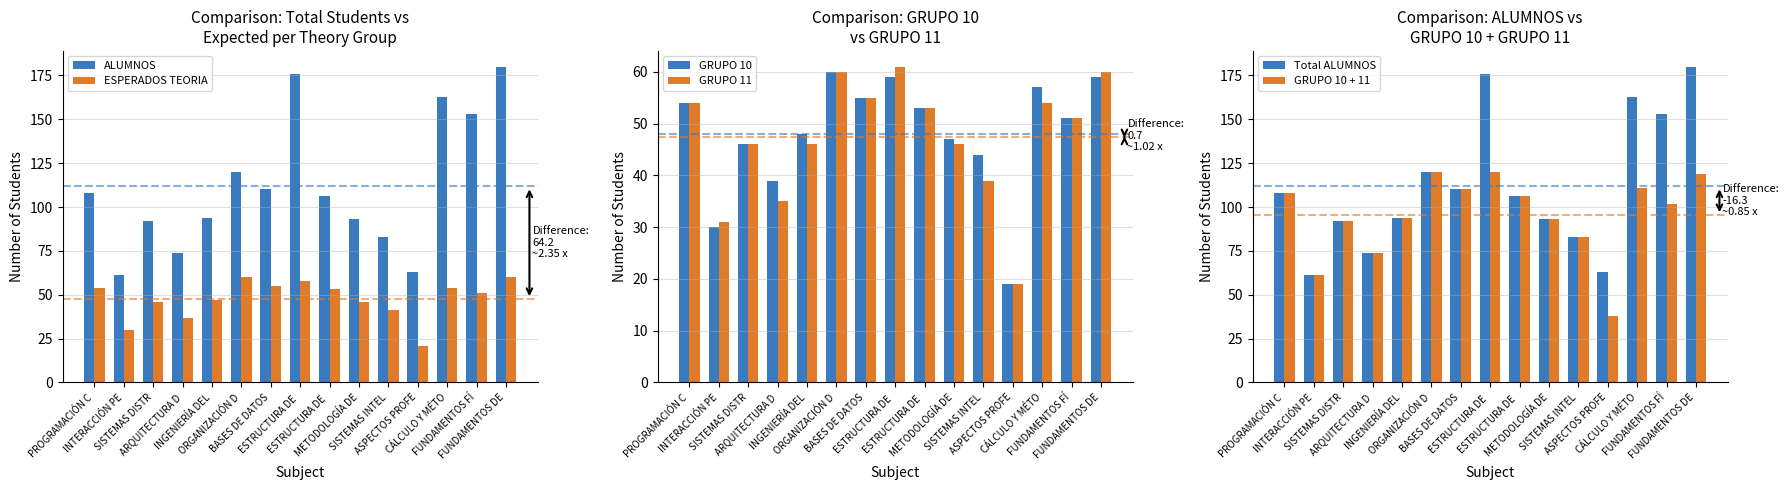

What is the spread (max minus min) of values at ESTRUCTURA DE ?

118